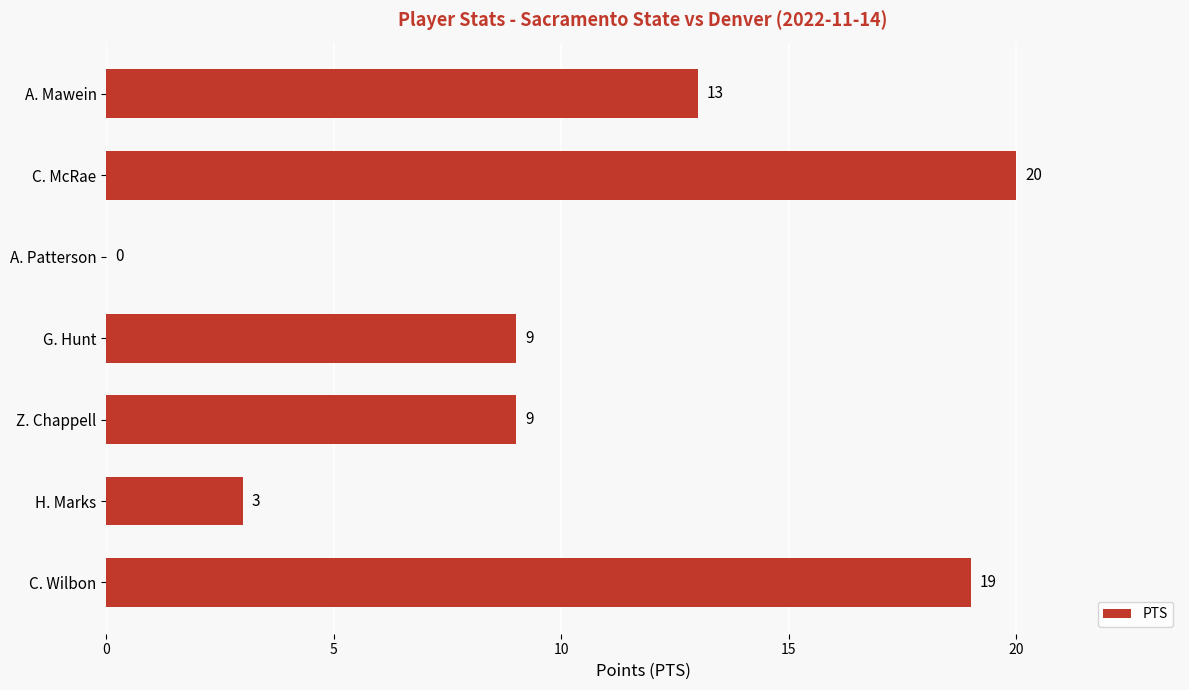

What is the sum of the values at C. Wilbon and G. Hunt?

28